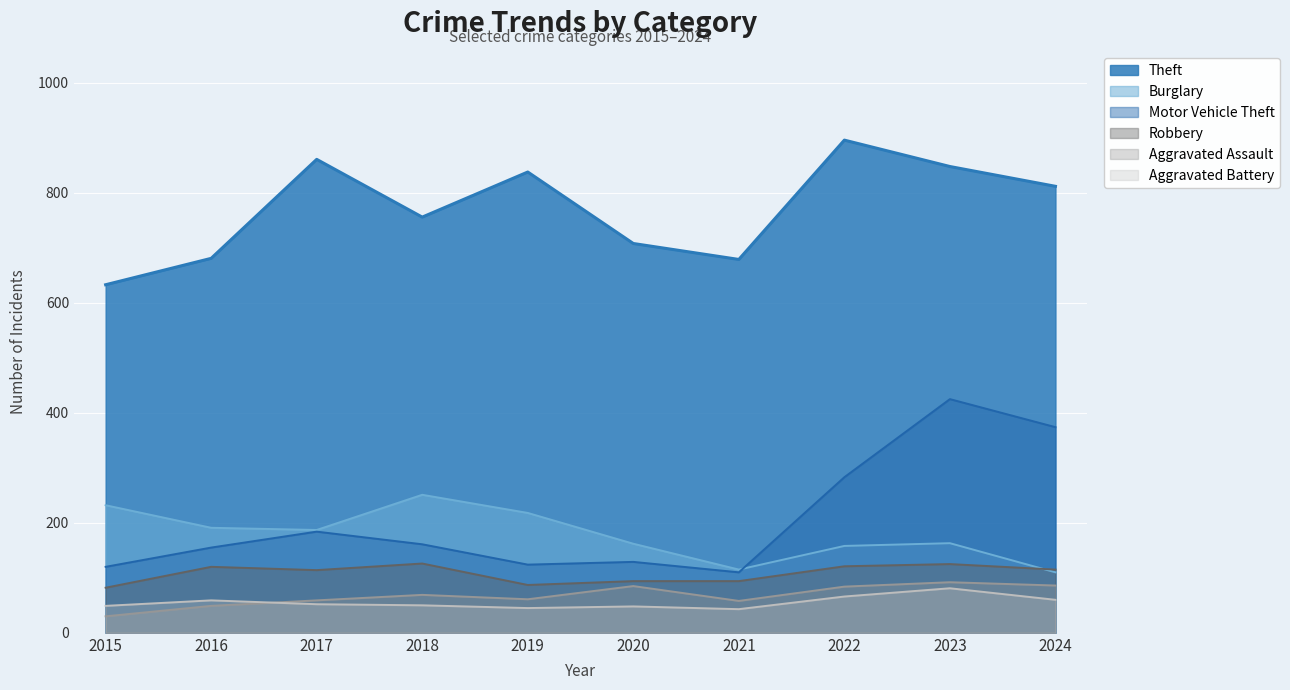

The Burglary series shows 70 at 2019. True or false?

False